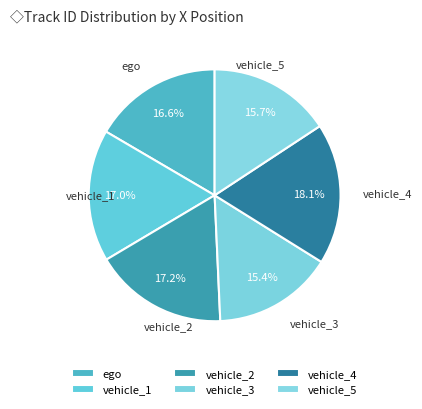

Rank the categories by value from lowest to highest.

vehicle_3, vehicle_5, ego, vehicle_1, vehicle_2, vehicle_4